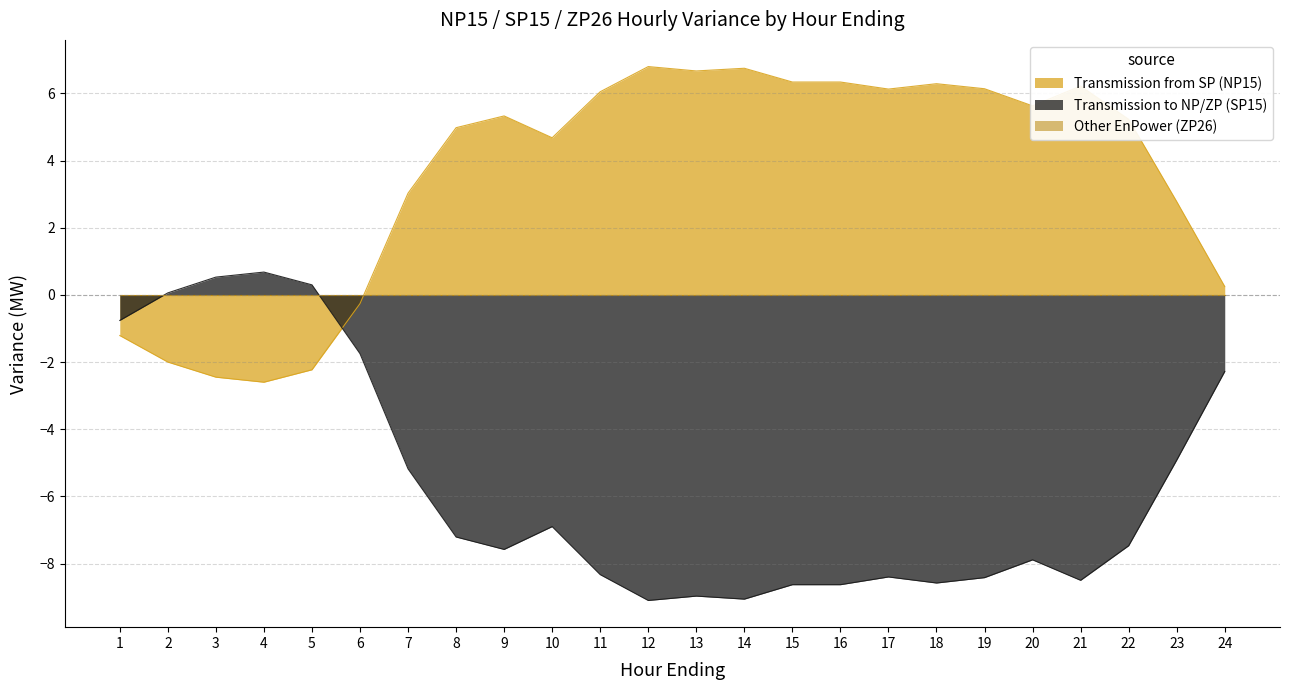

Is it true that Transmission from SP (NP15) equals 6.3 at 18?

True